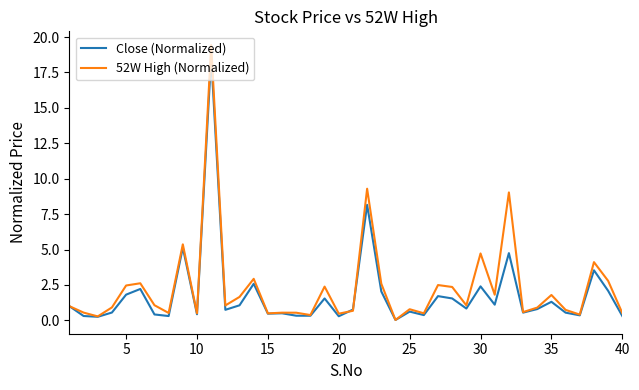

Which series has the largest range (max minus min)?

52W High (Normalized)